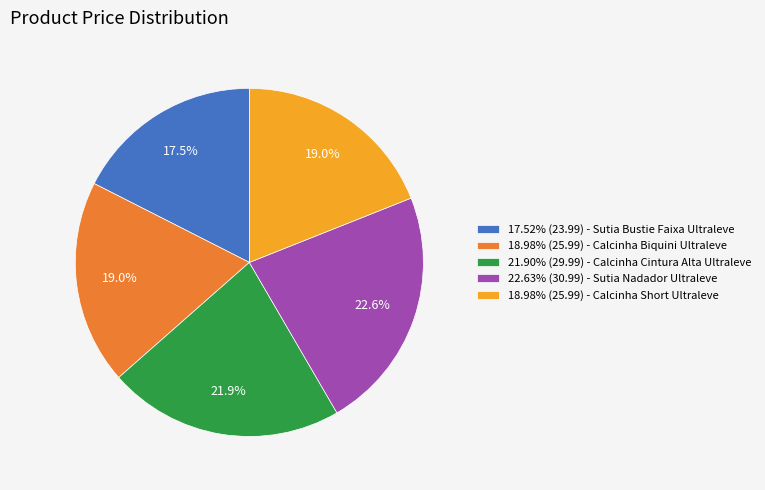

What percentage do 22.63% (30.99) - Sutia Nadador Ultraleve and 18.98% (25.99) - Calcinha Short Ultraleve together represent?

41.6%